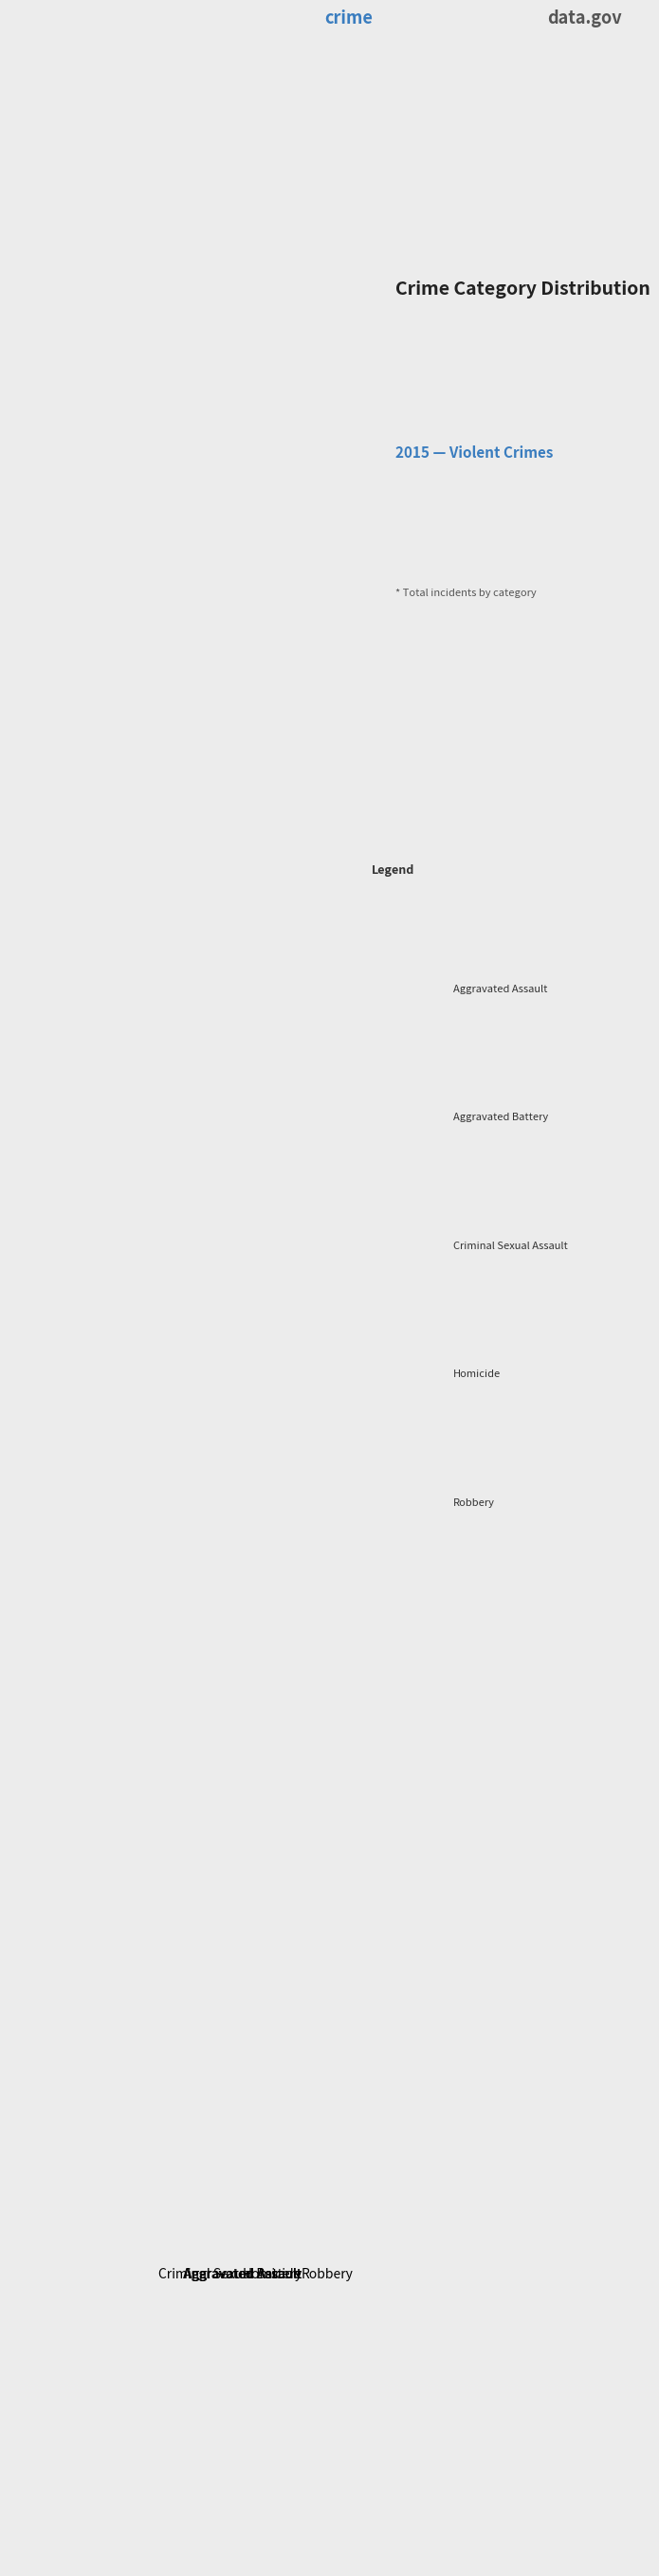

Rank the categories by value from lowest to highest.

Criminal Sexual Assault, Homicide, Aggravated Assault, Aggravated Battery, Robbery